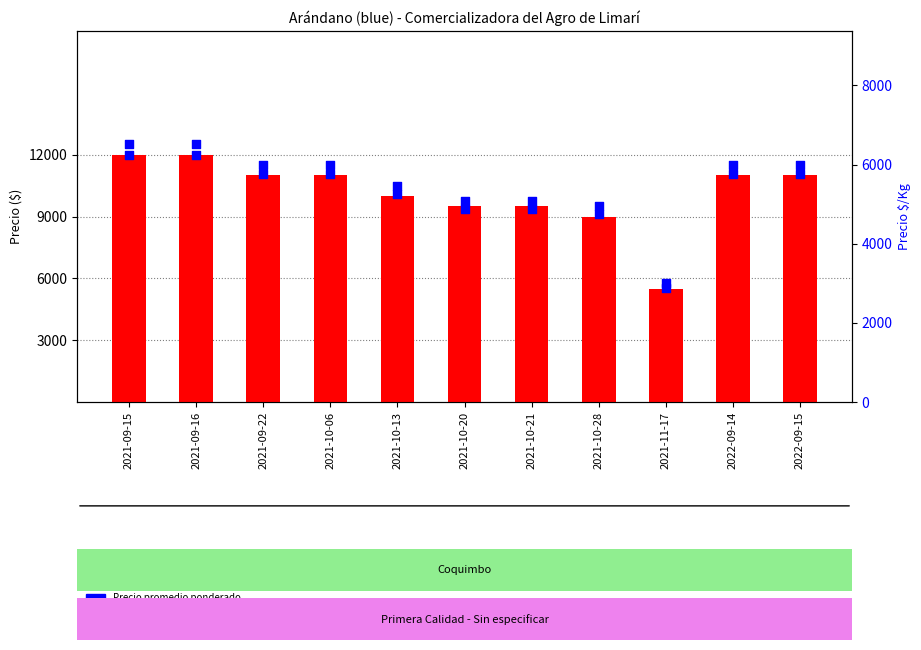

At which category is the sum across all series the highest?

2021-09-15